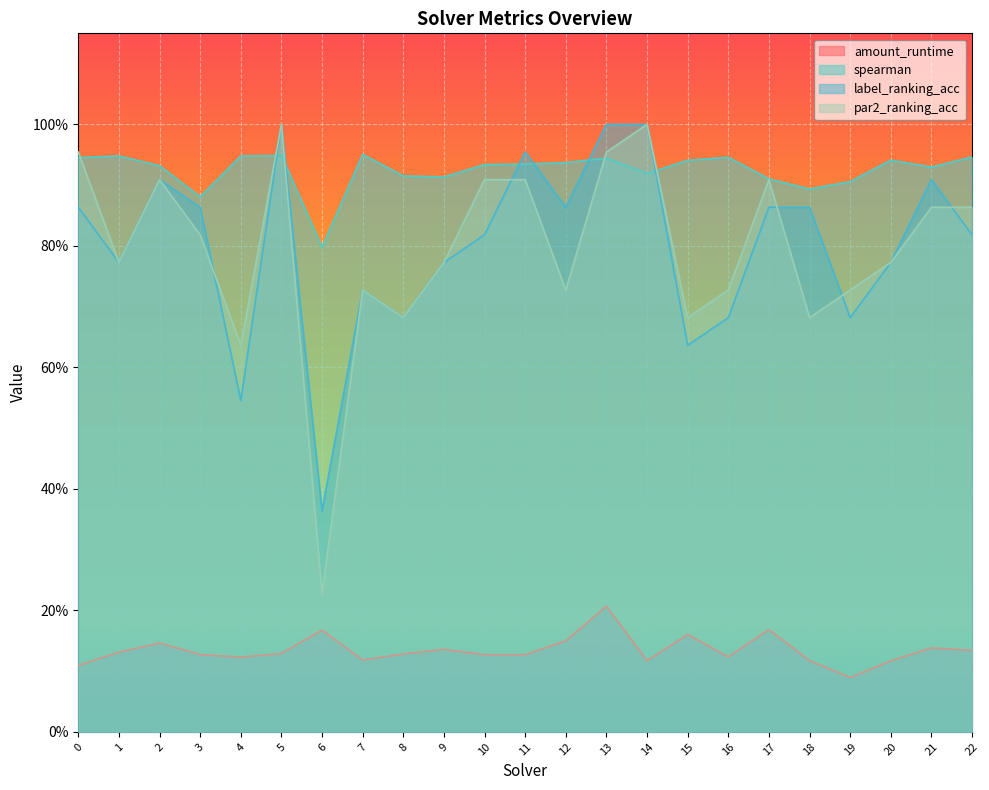

At which label is amount_runtime closest to 0?

19